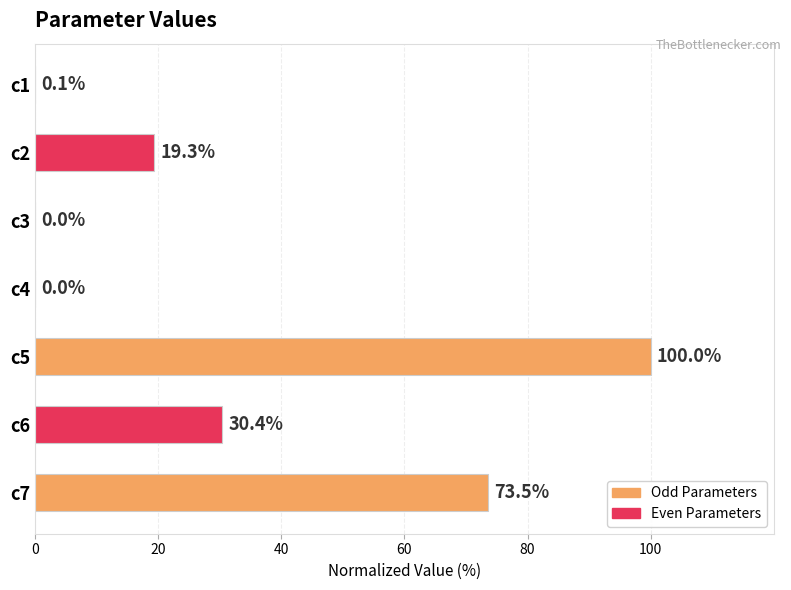

Between c6 and c5, which is larger?

c5